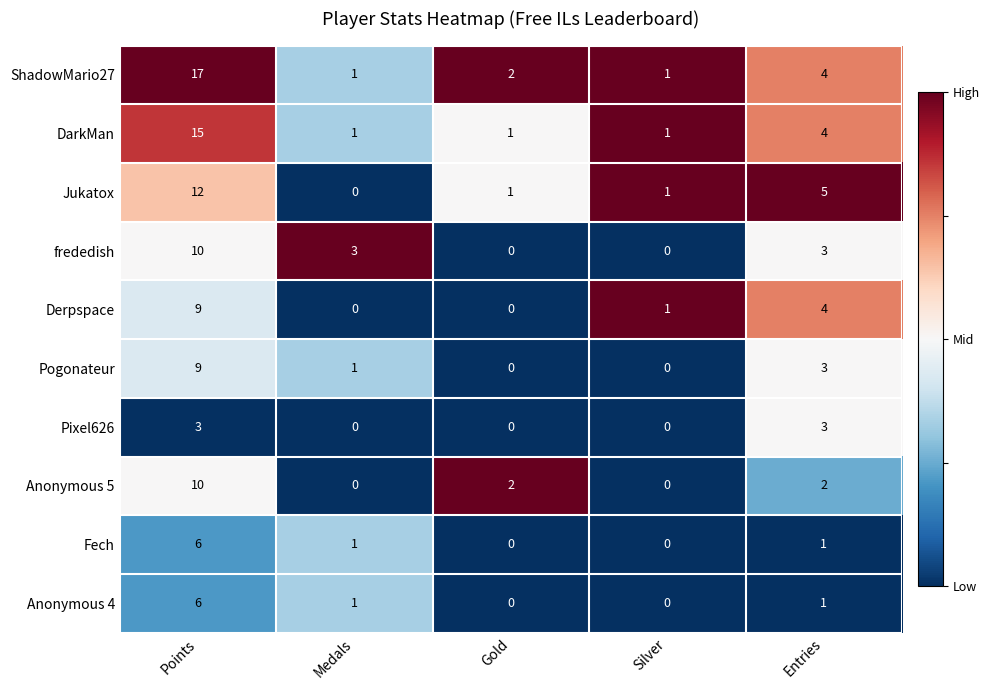

Read the Pogonateur value at Points.

9